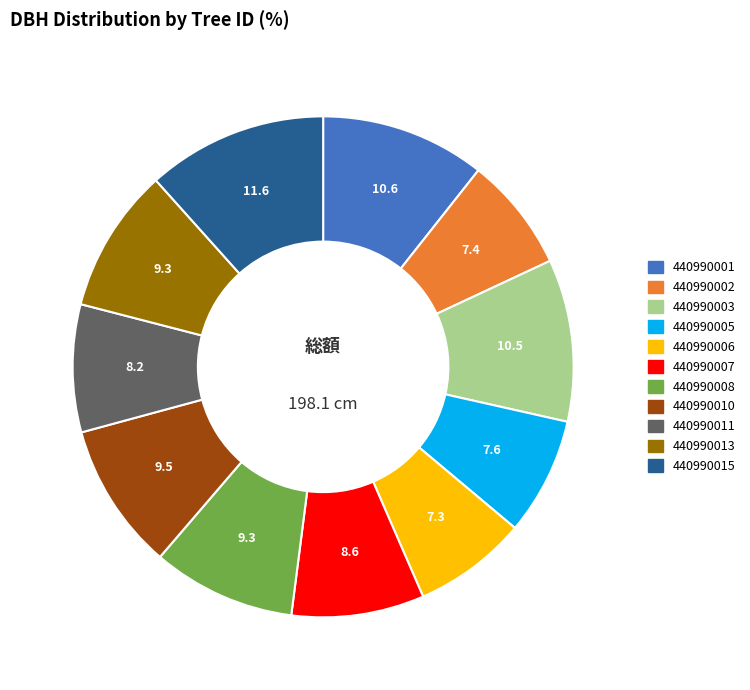

Which has a higher value, 440990005 or 440990011?

440990011